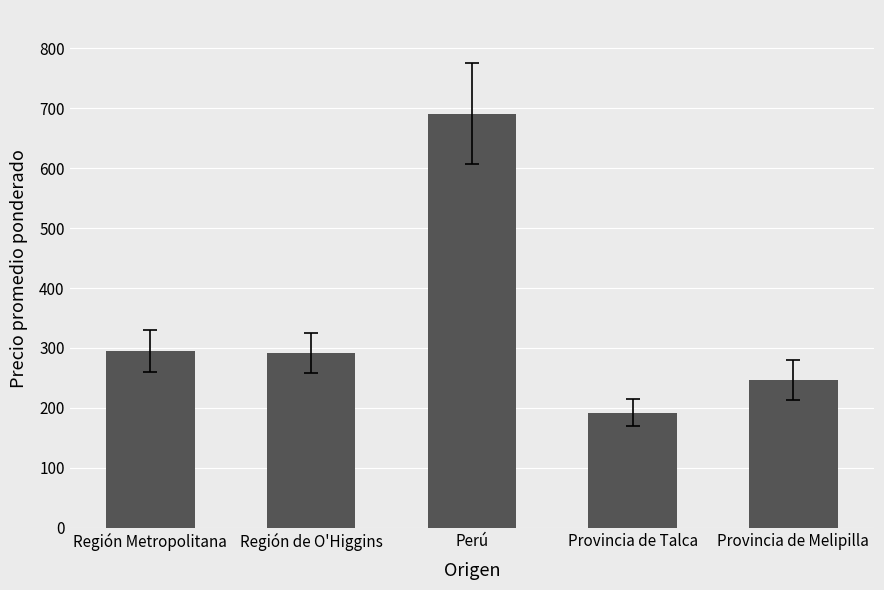

What is the difference between the second highest and second lowest values?

48.5